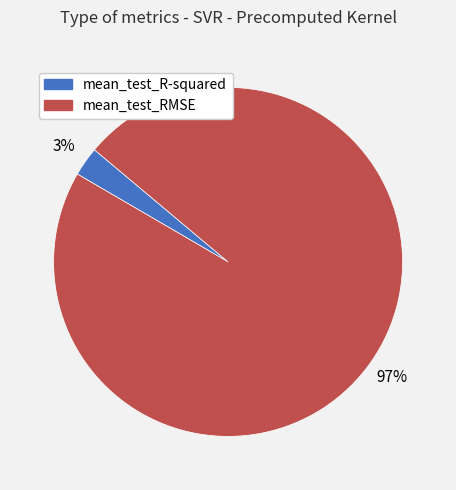

Rank the categories by value from lowest to highest.

mean_test_R-squared, mean_test_RMSE